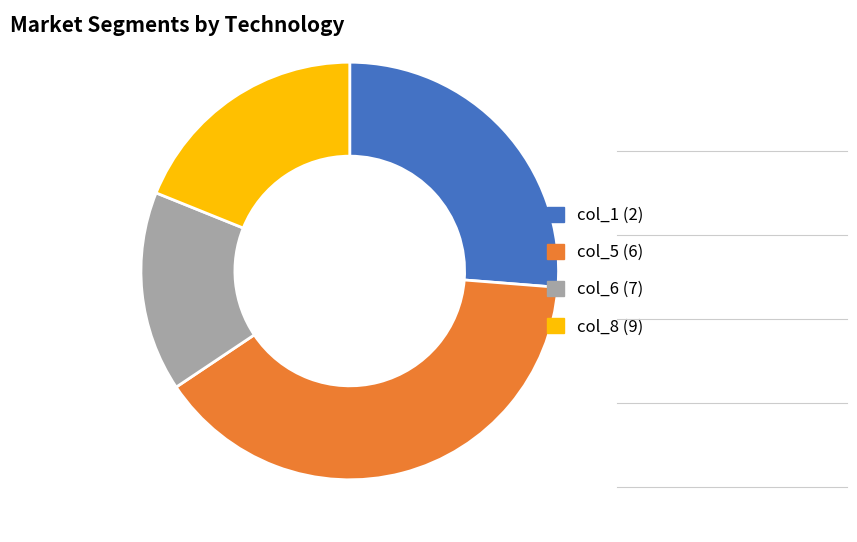

Which has a higher value, col_1 or col_6?

col_1